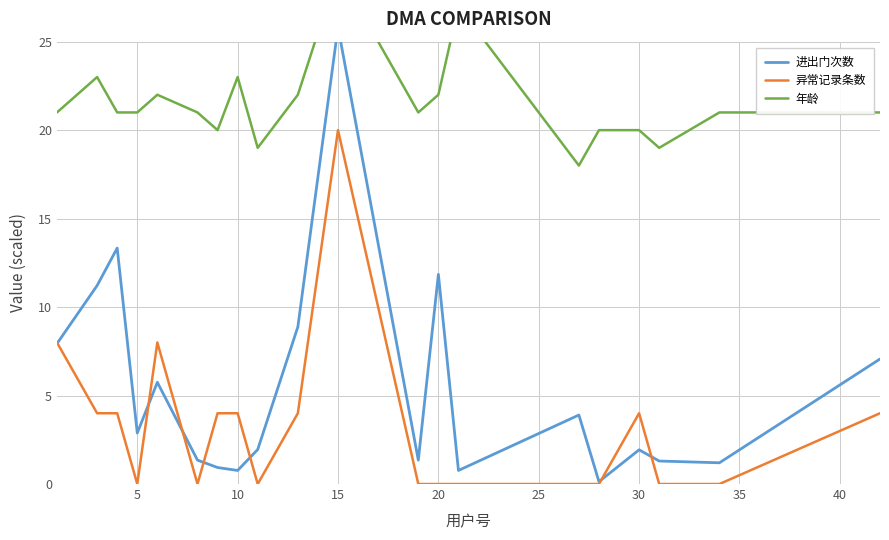

The 异常记录条数 series shows 0 at 5. True or false?

True